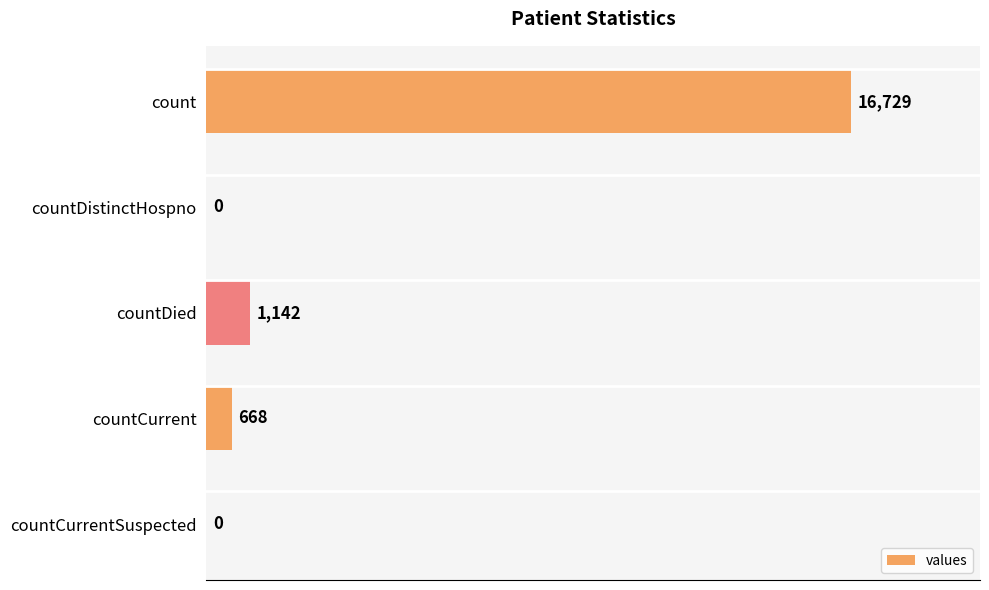

Reading bottom to top, list all the values displayed in this chart.

countCurrentSuspected=0	countCurrent=668	countDied=1142	countDistinctHospno=0	count=16729